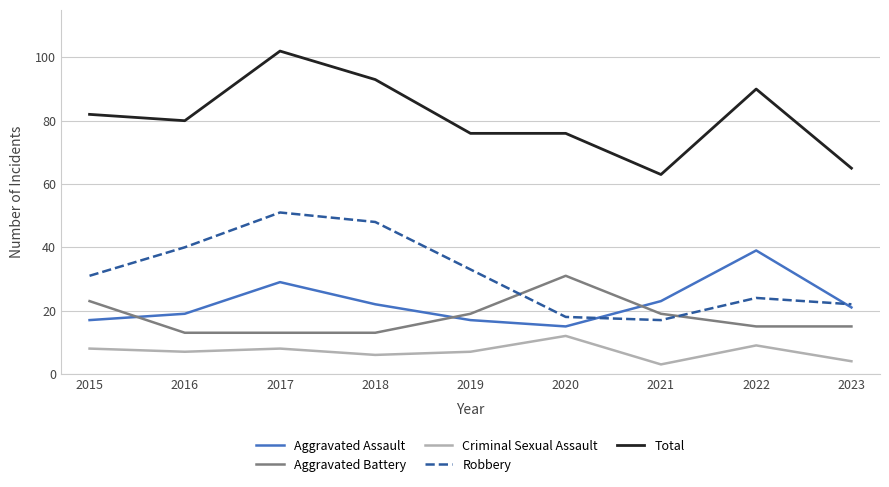

Which series has the widest spread of values?

Total